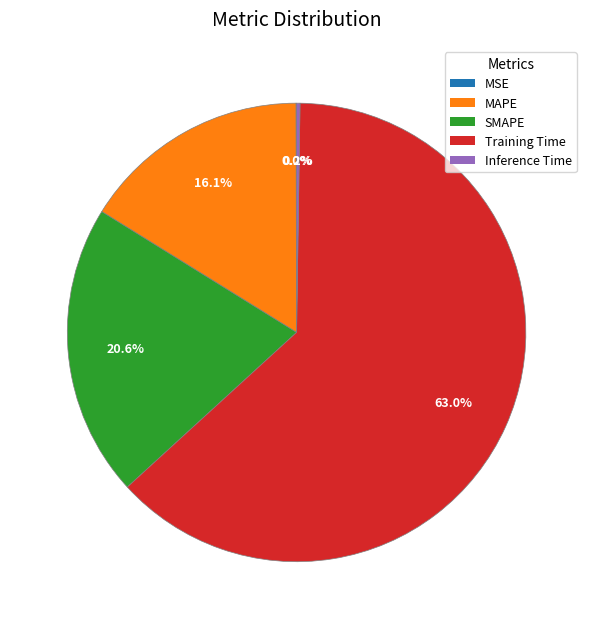

To the nearest percent, what percentage of the pie is SMAPE?

21%